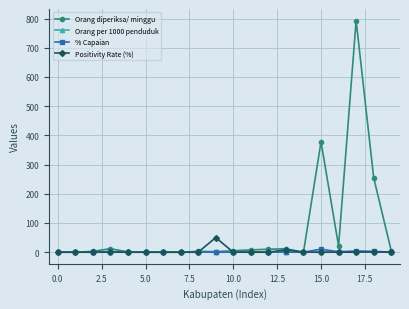

What is the value of the Orang diperiksa/ minggu point at the 17th from the left?

21.0